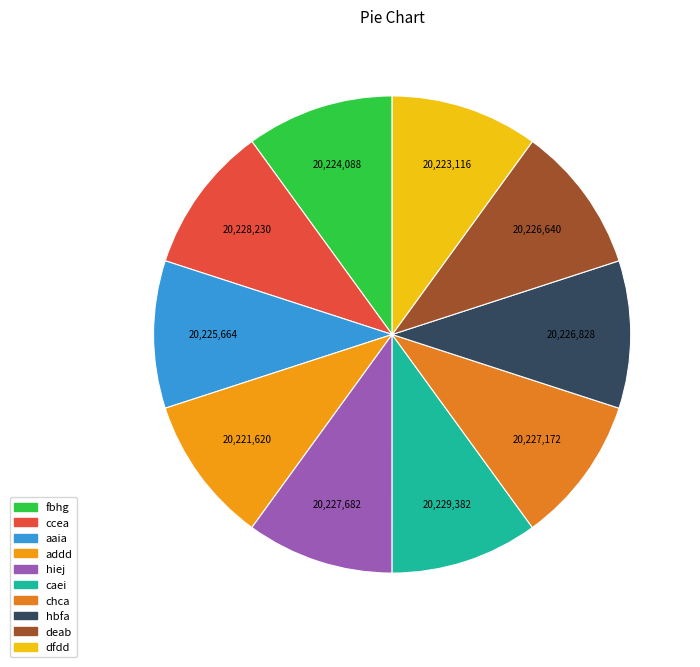

How many slices are in this pie chart?

10